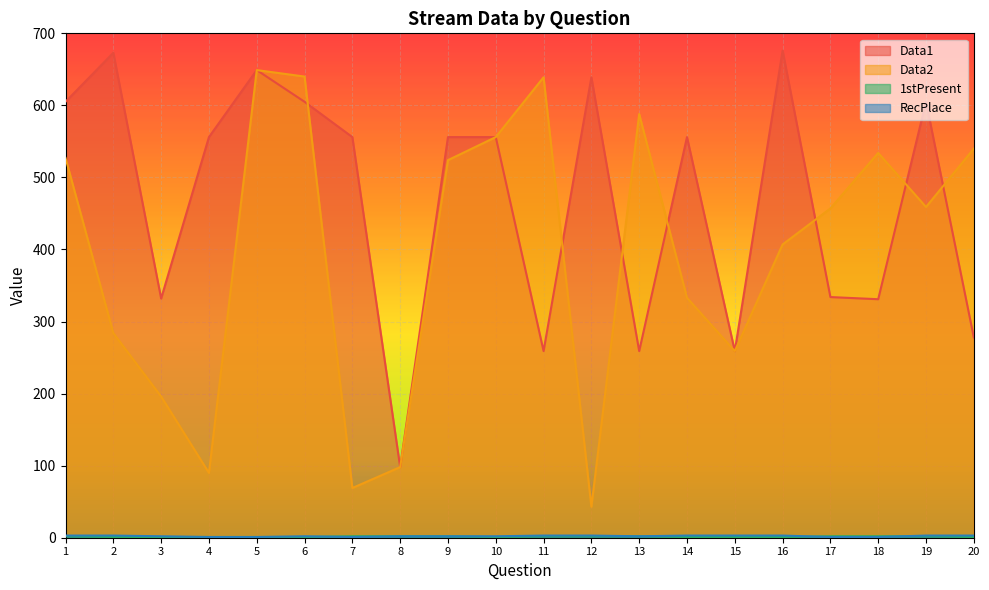

How many data points in Data1 are above 556?

7